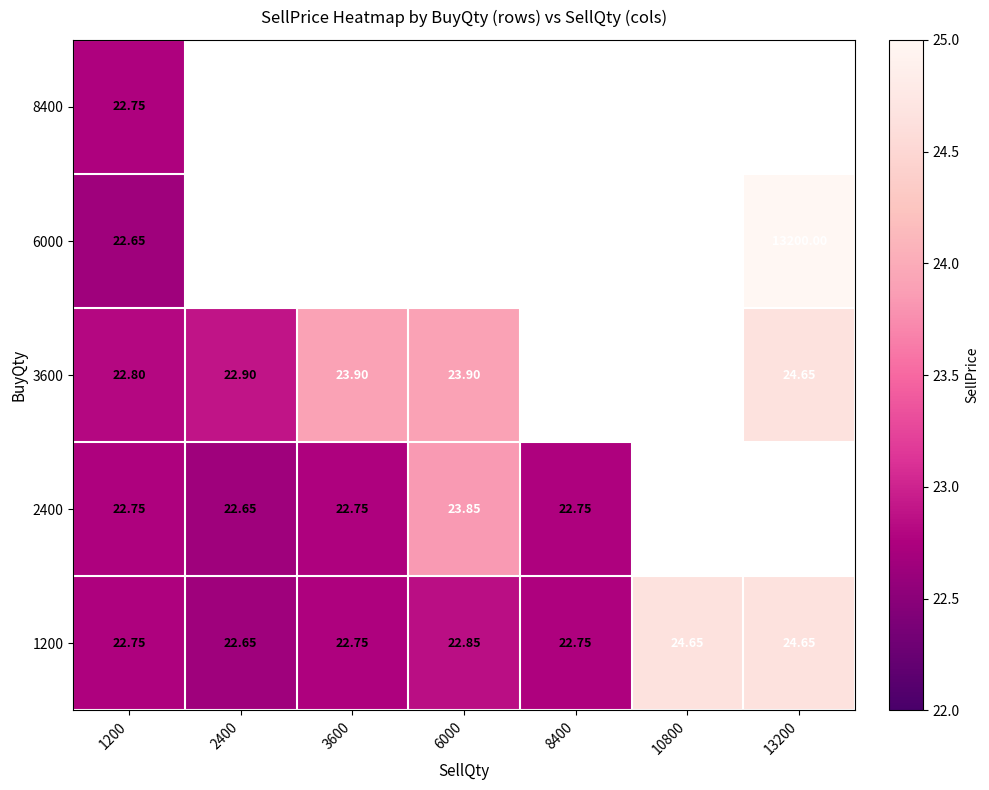

At which label does 2400 reach its minimum?

2400